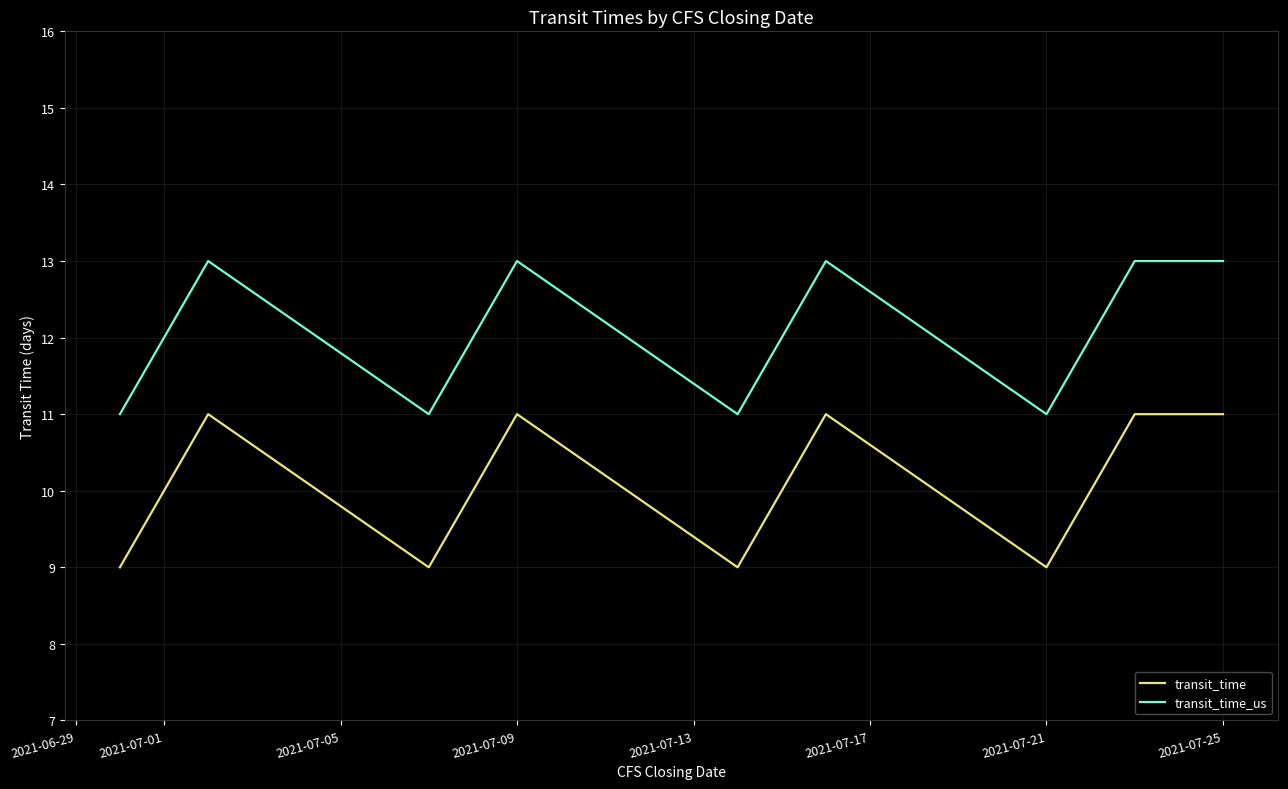

Rank the series by their maximum value, from lowest to highest.

transit_time, transit_time_us